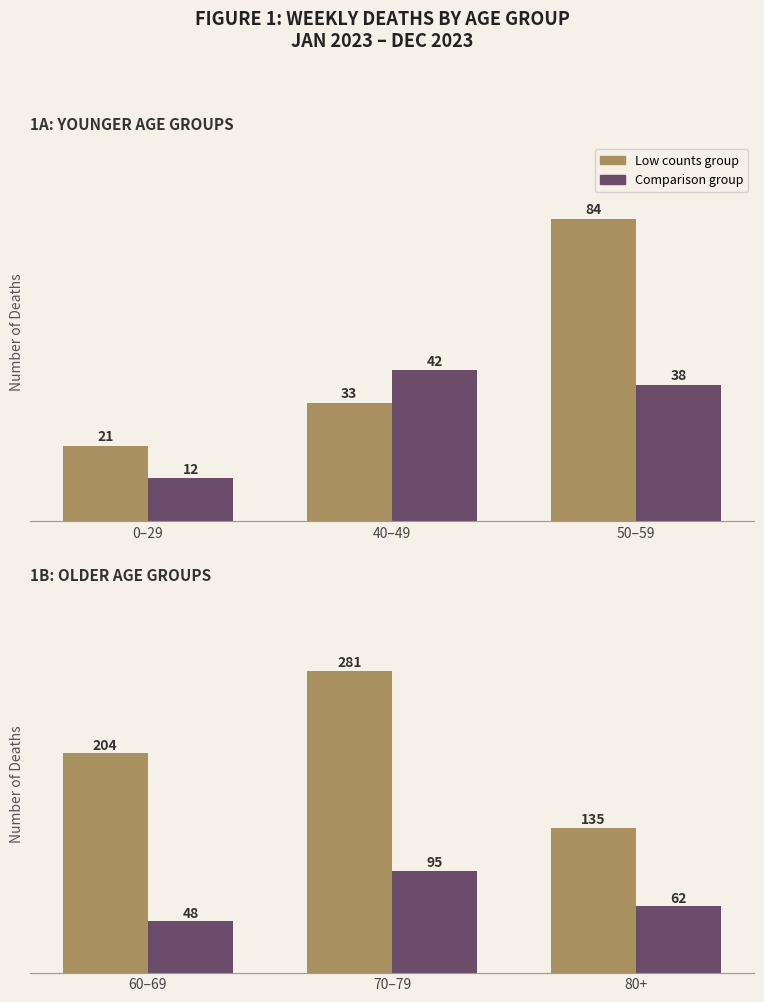

Between 0–29 and 50–59, which is larger?

50–59